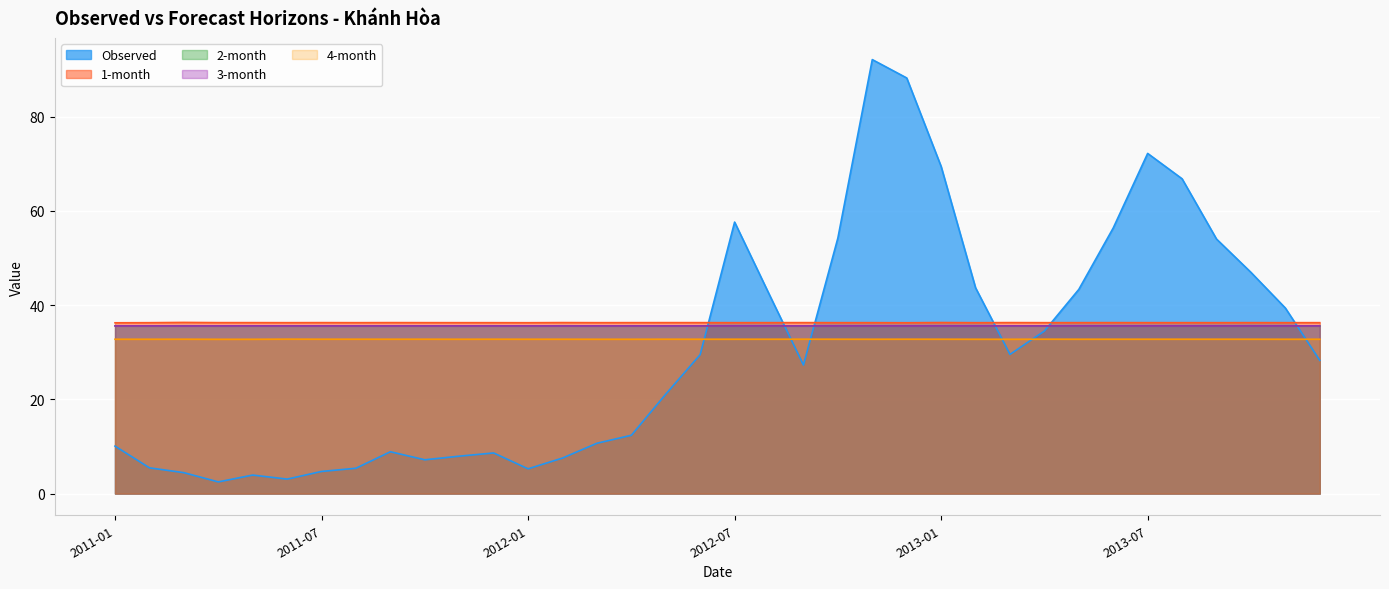

What position from the right is 2012-12?

13